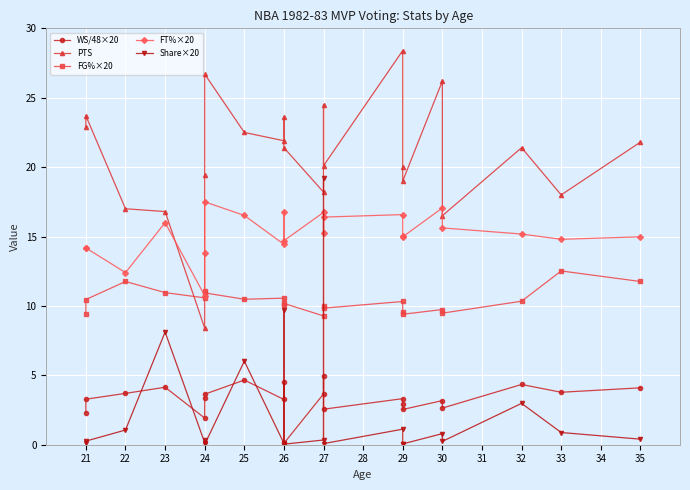

What is the maximum value shown in the chart?

28.4